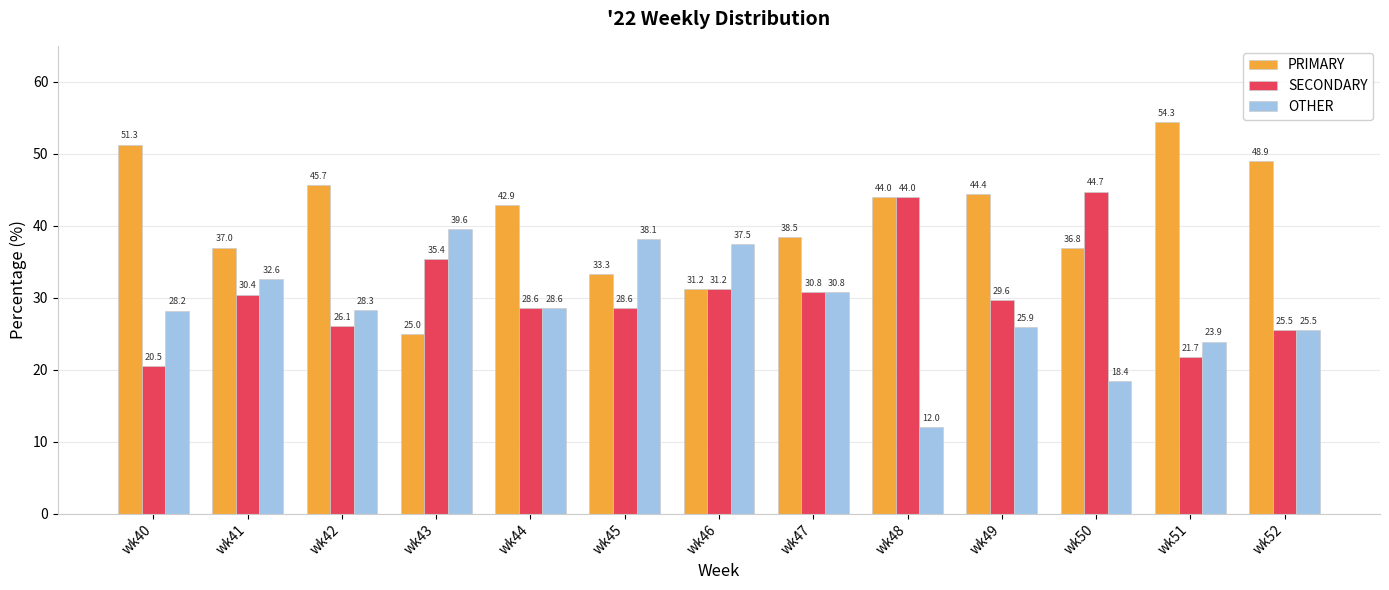

What is the greatest value displayed?

54.3